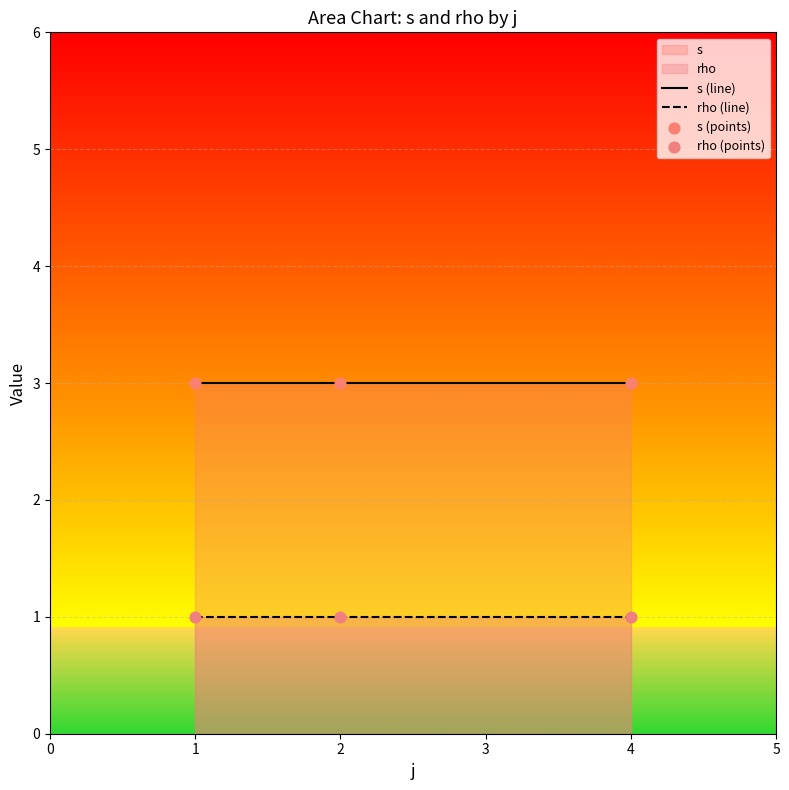

What are all the series names shown in the legend?

s (line), rho (line), s (points), rho (points)